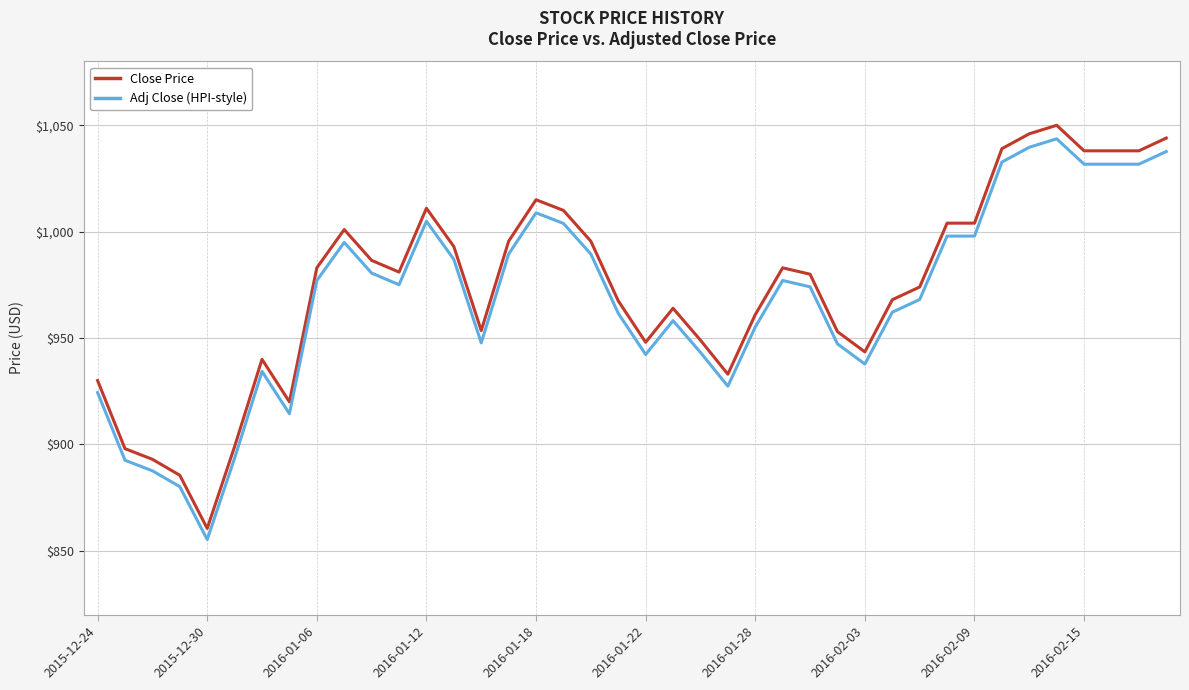

Which series has the widest spread of values?

Close Price